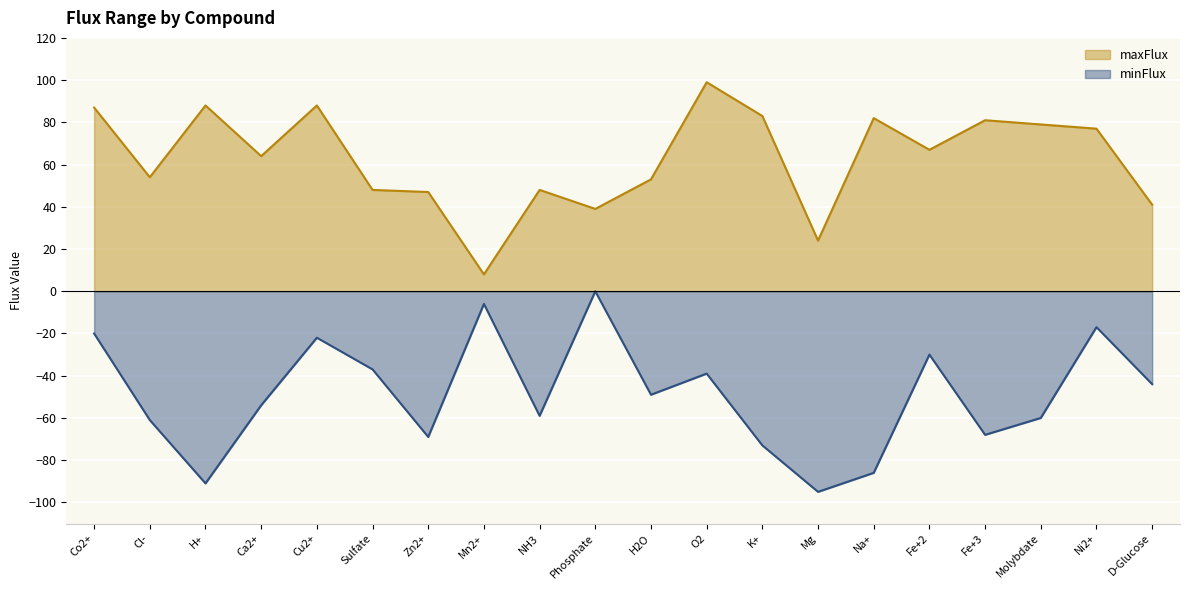

True or false: maxFlux has more than 0 interior local peaks.

True